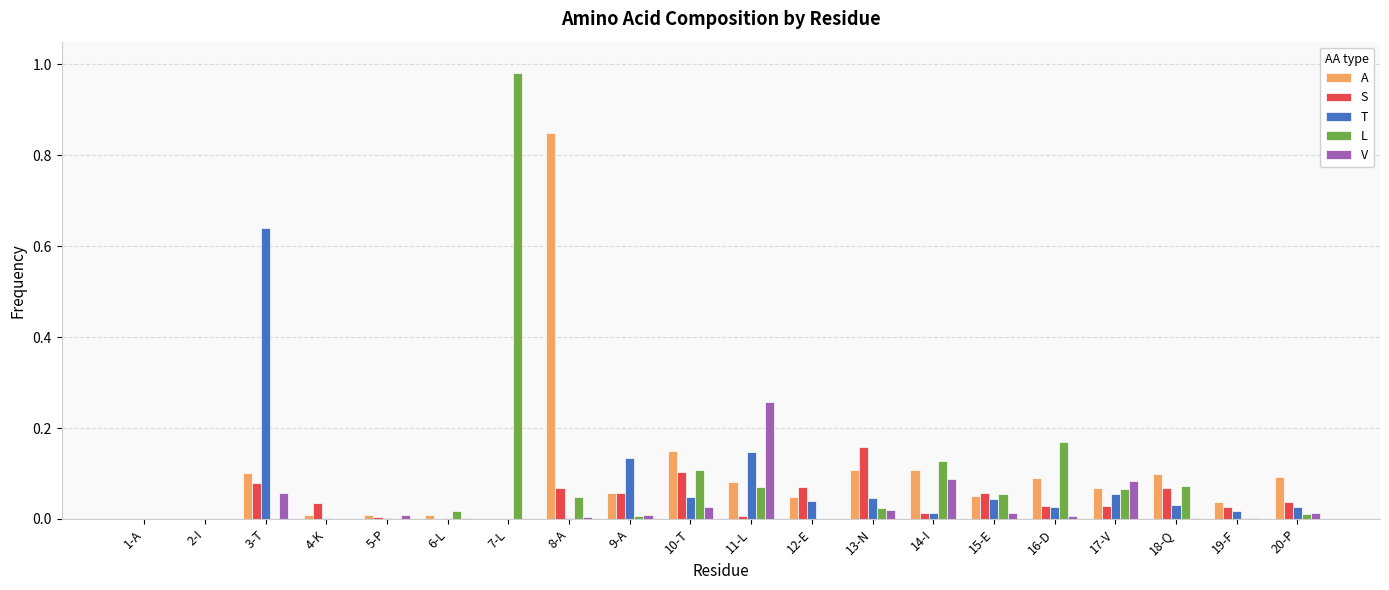

Between 4-K and 18-Q, which series saw the biggest shift?

A